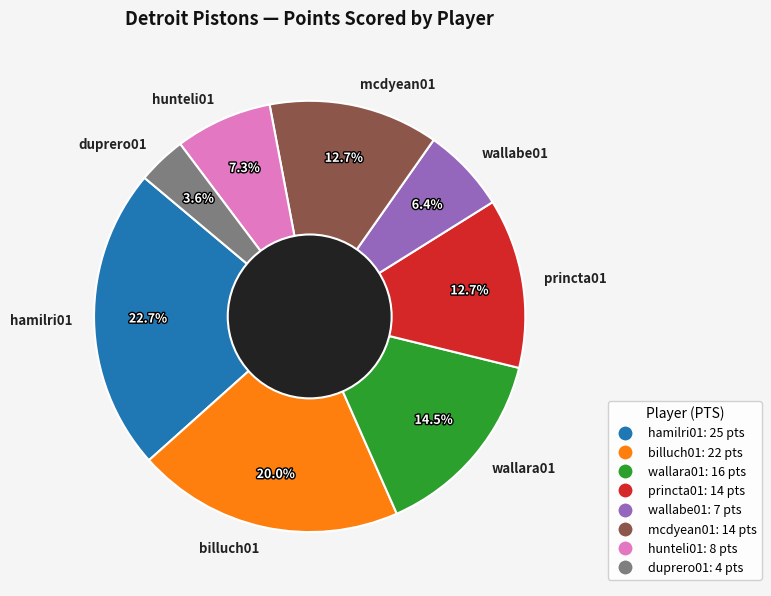

How much of the chart is everything except billuch01?

80.0%